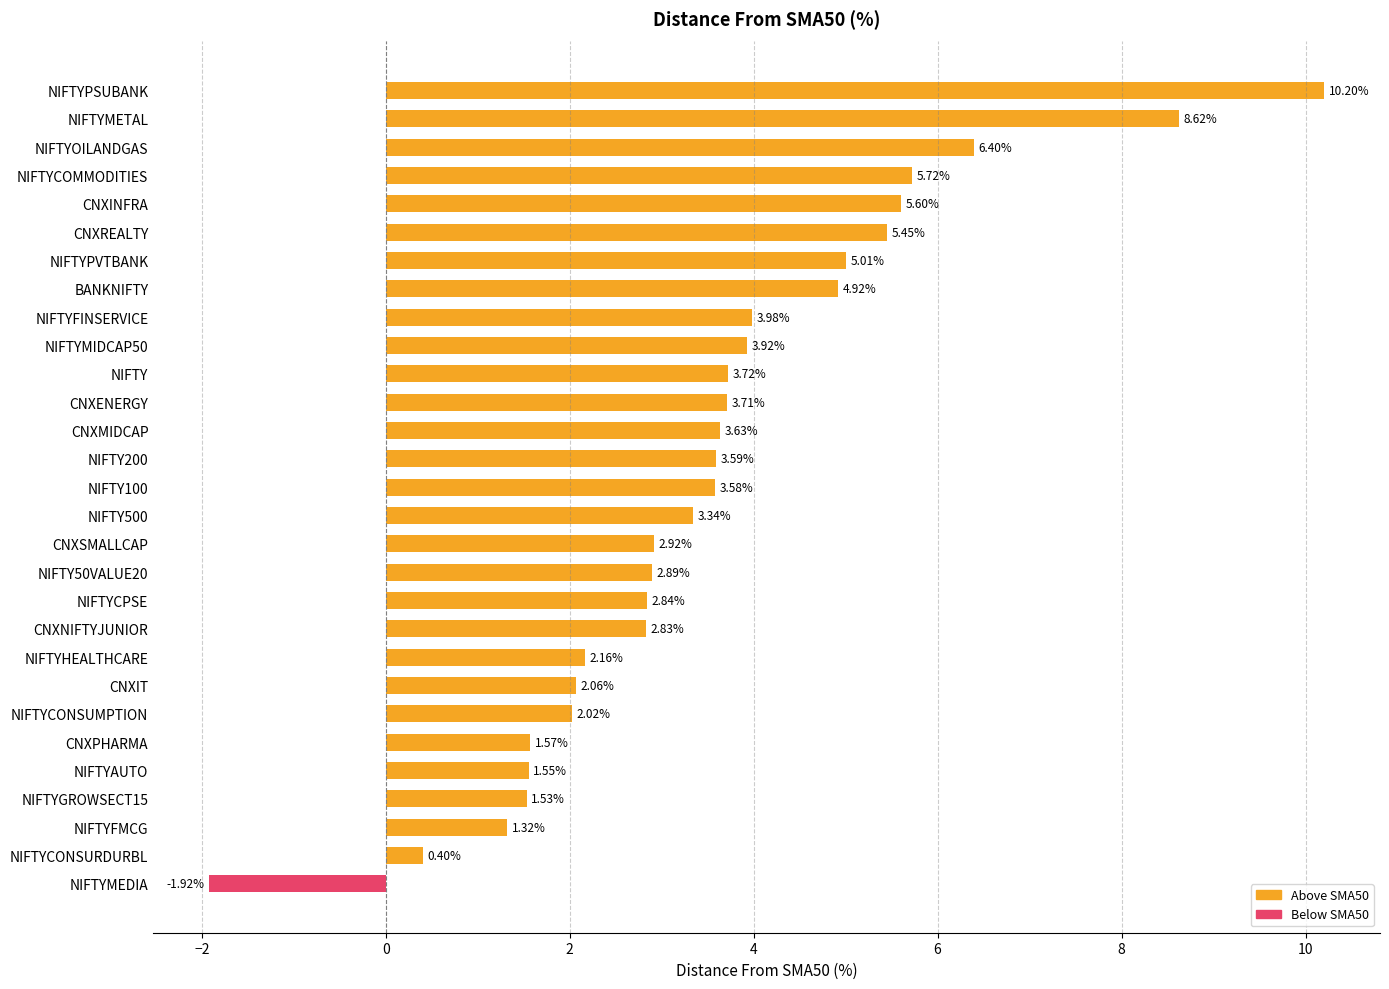

Does the chart contain stacked bars?

No